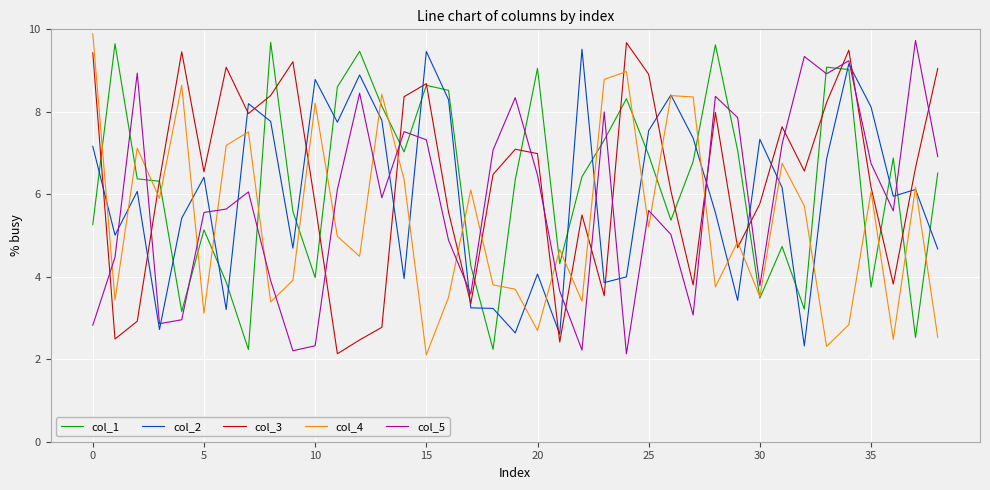

True or false: col_2 and col_3 intersect in this chart.

True